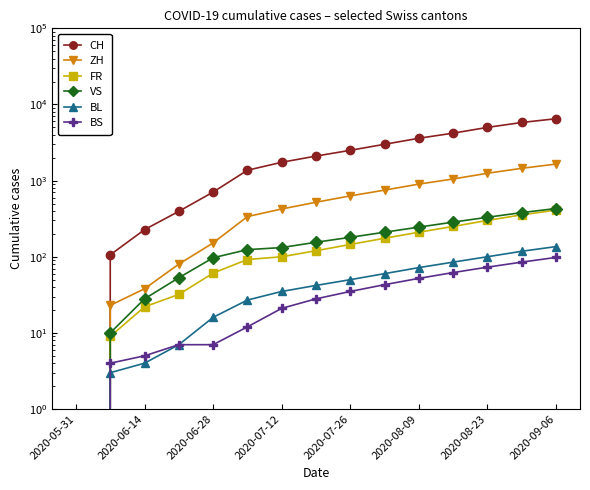

How many values in the ZH series are below 520?

7